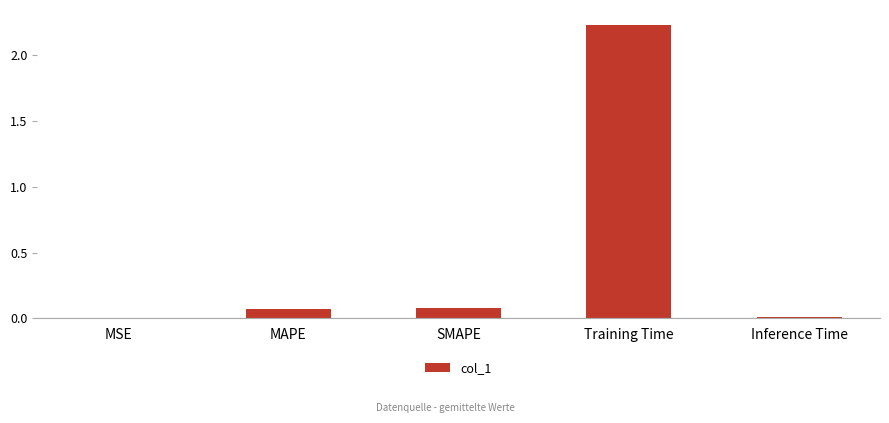

At which category does the chart reach its peak across all series?

Training Time